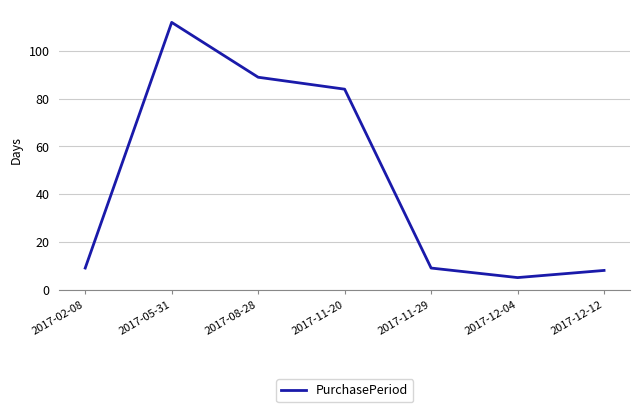

What is the change in value from 2017-11-20 to 2017-11-29?

-75